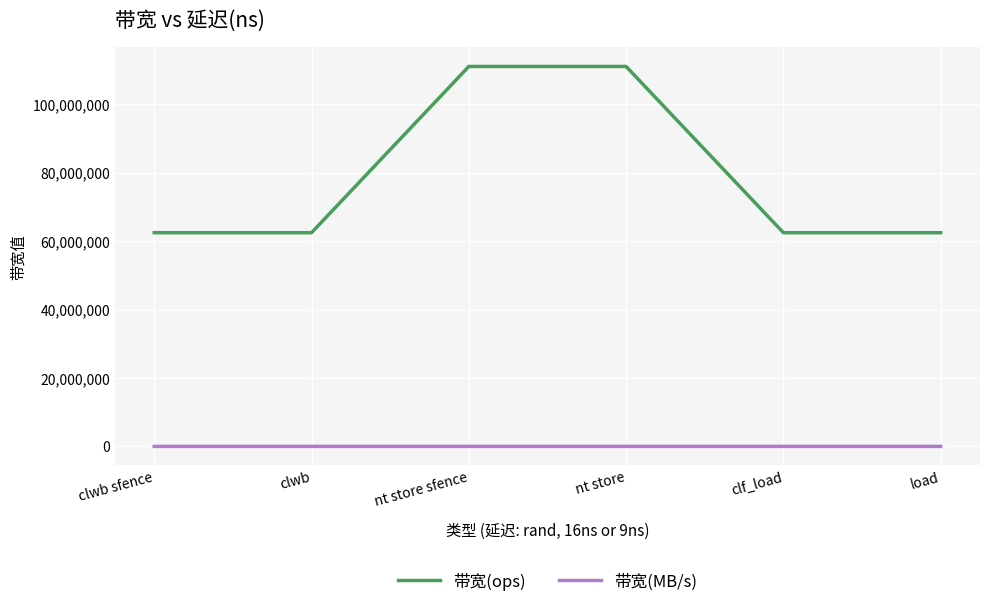

What is the average value of the 带宽(ops) series?

78703704